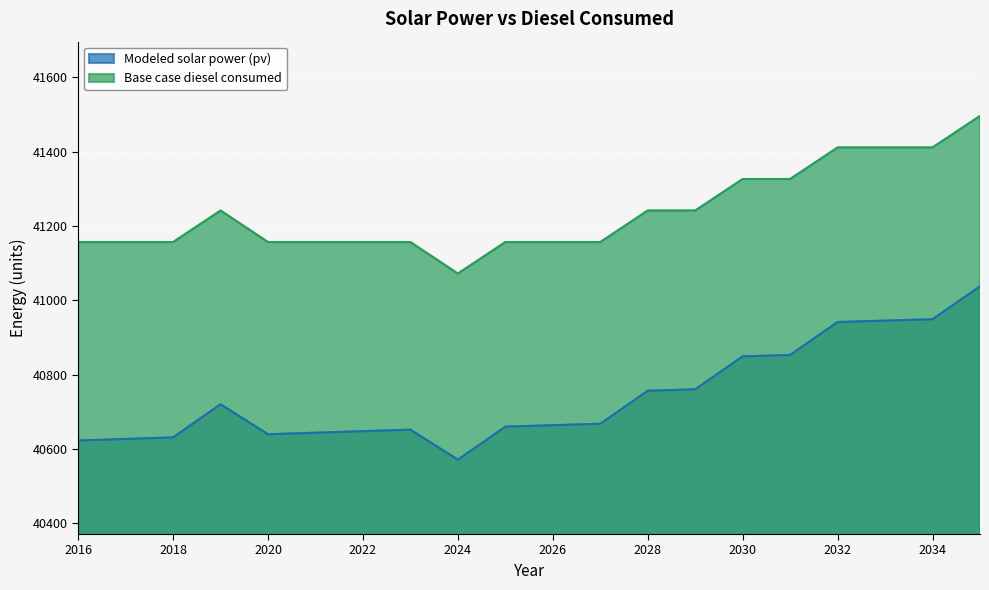

True or false: Base case diesel consumed has more than 1 interior local peaks.

False